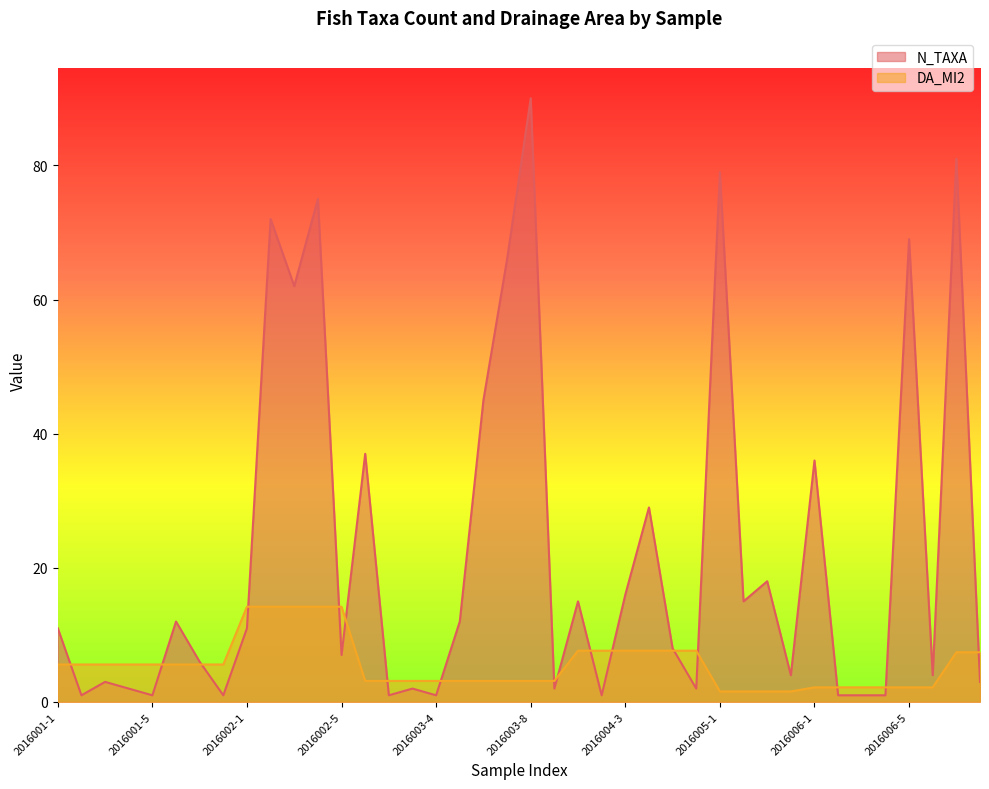

At how many categories does at least one series exceed 84?

1